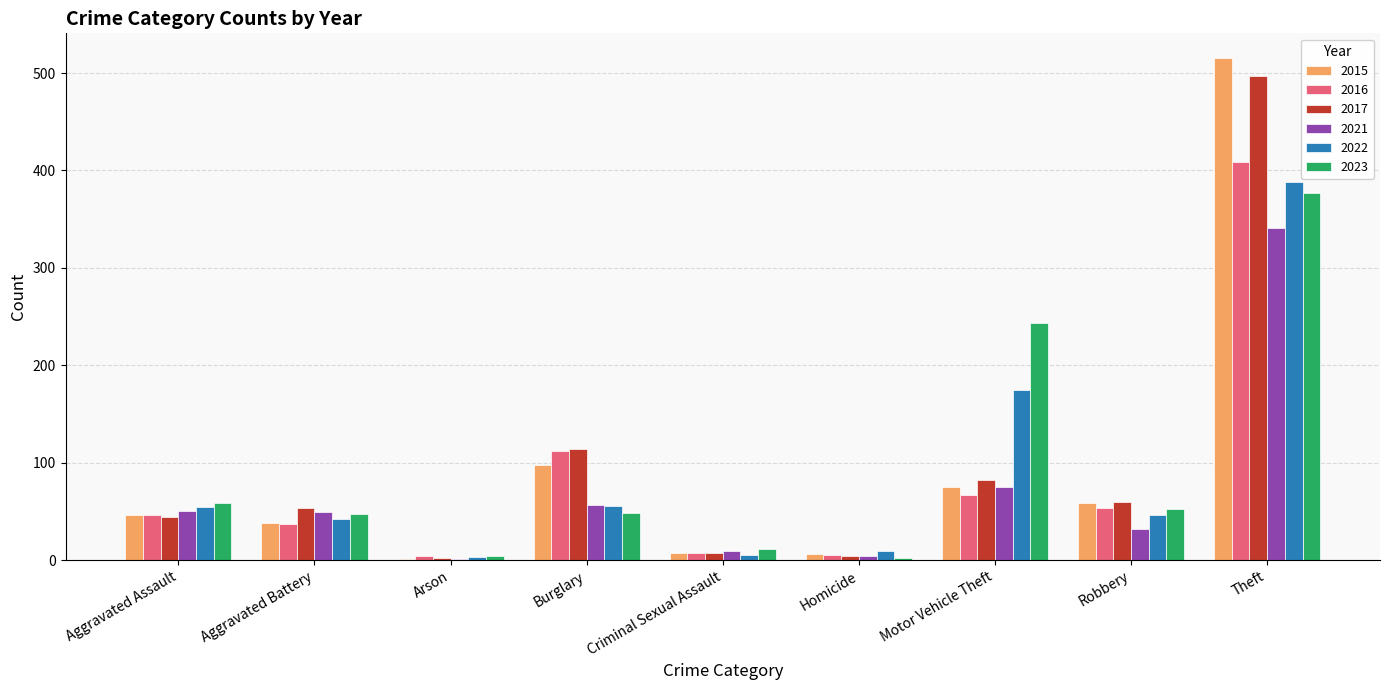

The value of 2021 at Aggravated Battery is 24. True or false?

False